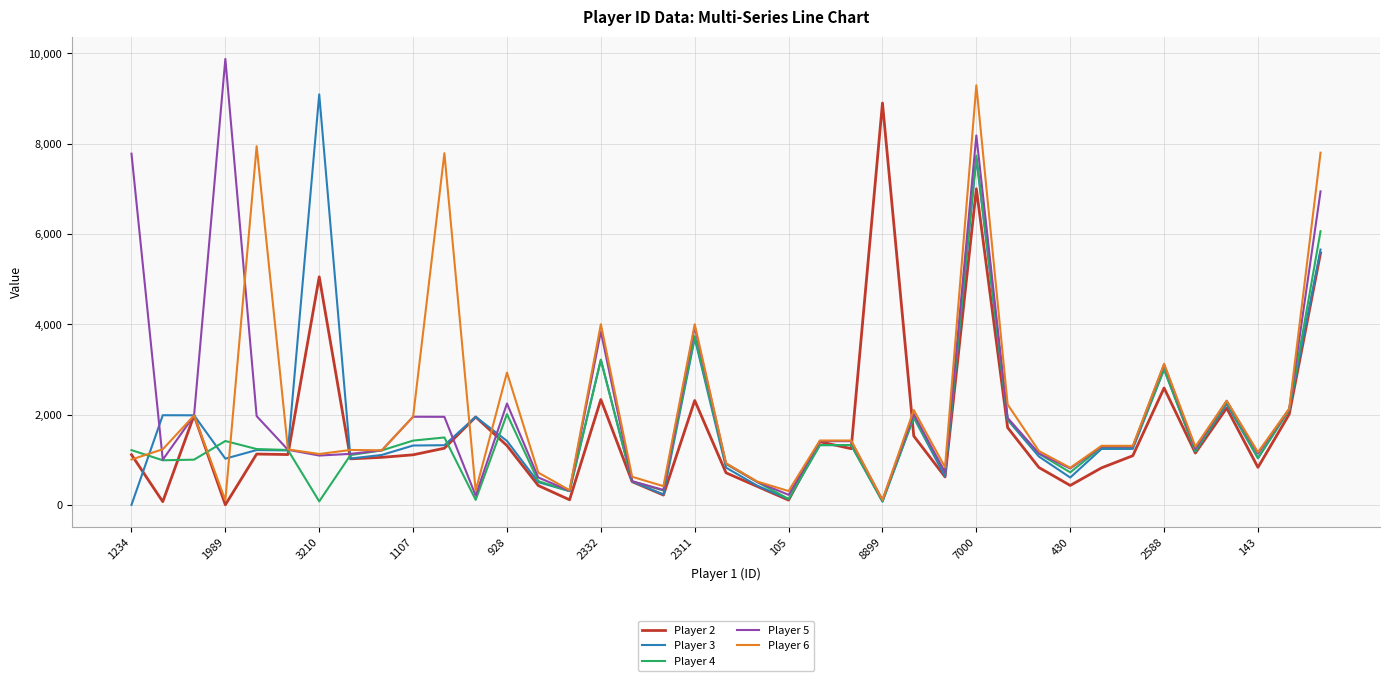

Which series has the widest spread of values?

Player 5